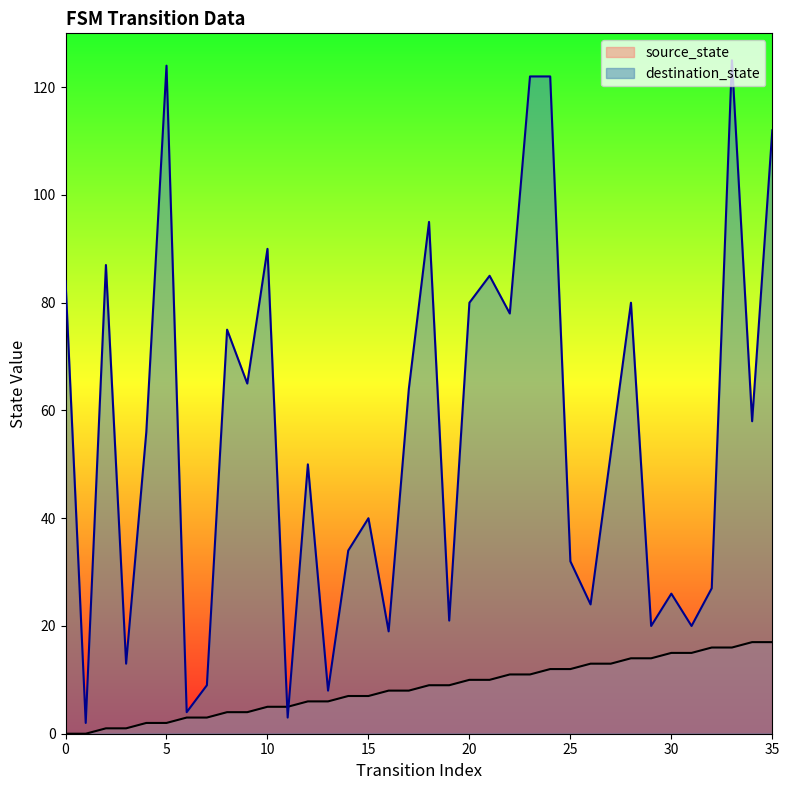

Does the chart display data point markers on the line(s)?

No